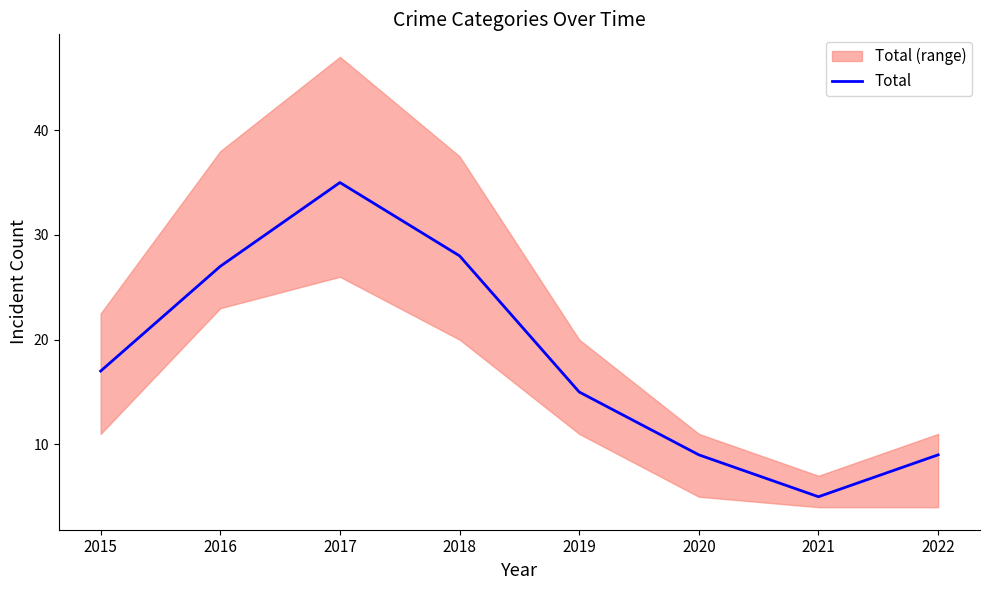

What is the value of the 8th point from the left?

9